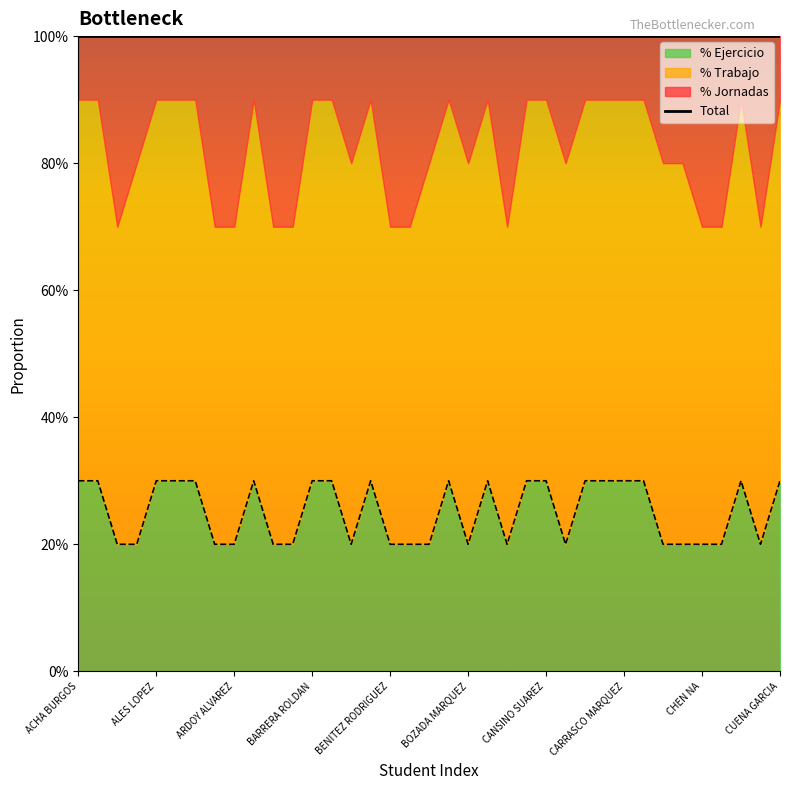

At which category does % Jornadas reach its first local peak?

AIDO TERUEL